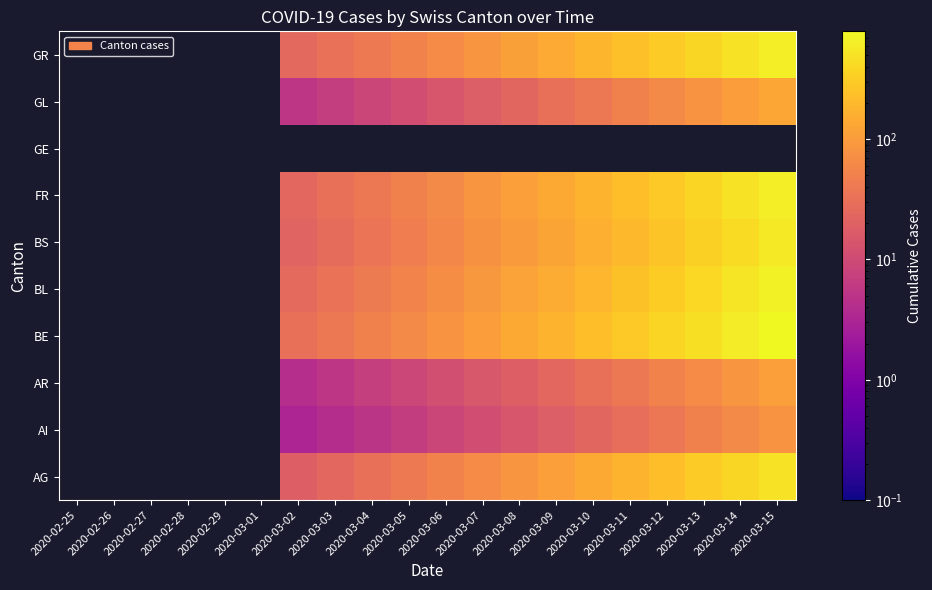

Is it true that BS equals 58.7 at 2020-03-06?

True